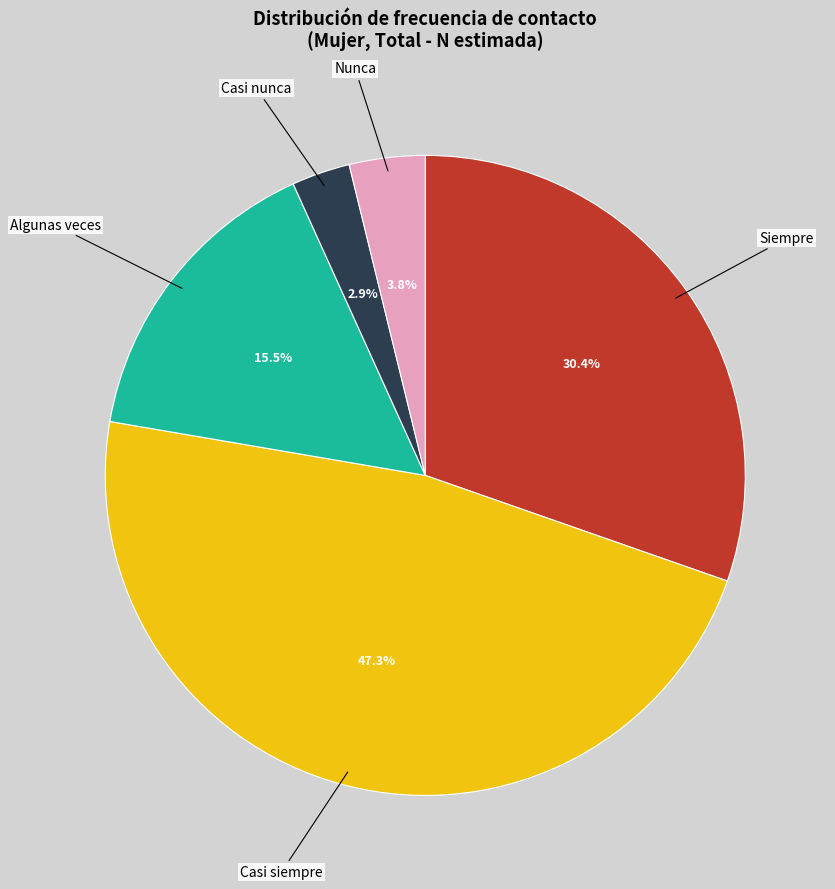

Does any single category account for the majority?

No